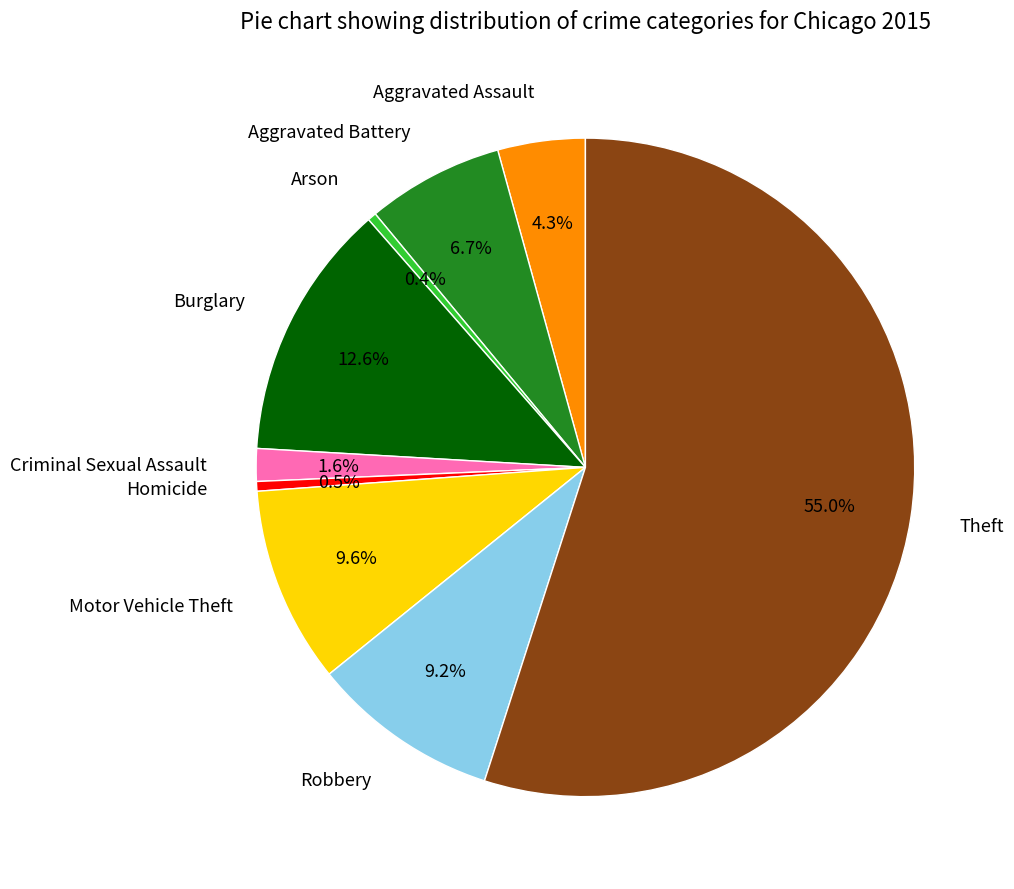

To the nearest percent, what percentage of the pie is Burglary?

13%